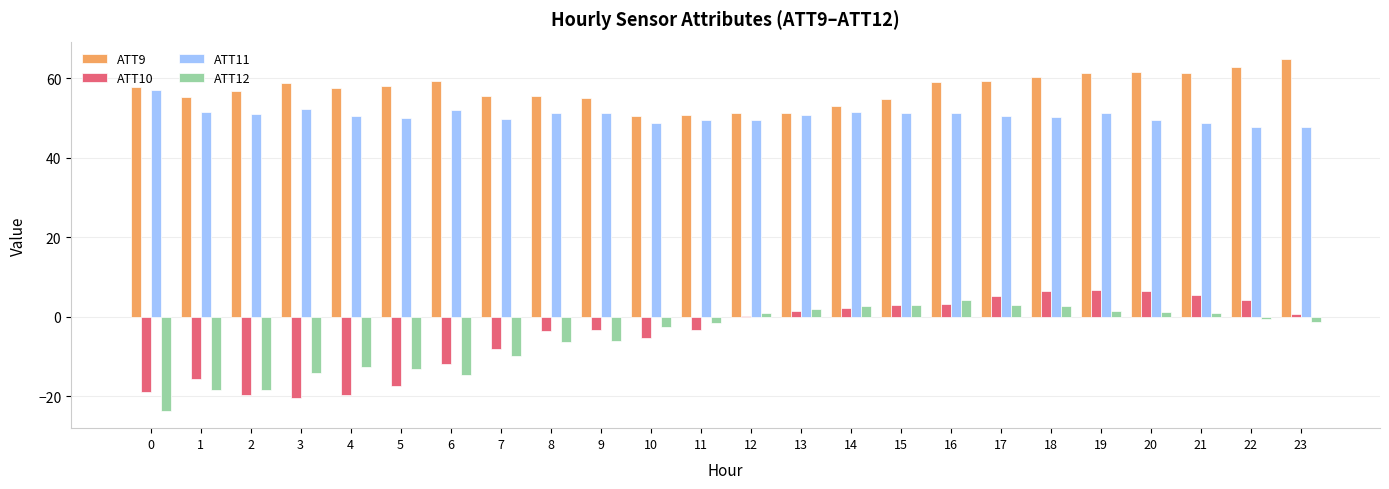

What is the sum of all ATT9 values?

1372.4